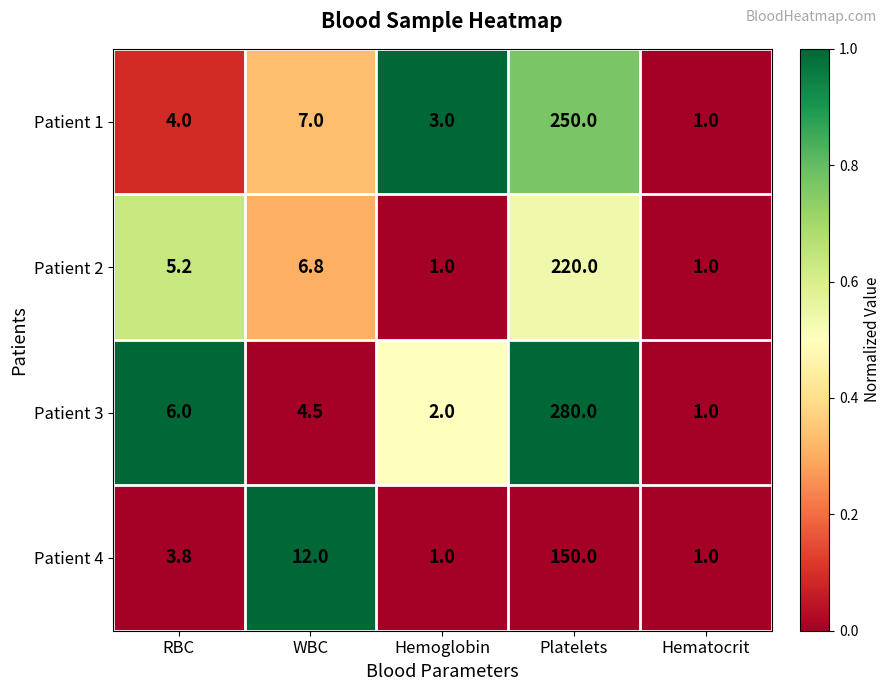

Reading left to right, list all the values displayed in this chart.

Patient 1: 4.0	7.0	3.0	250.0	1.0
Patient 2: 5.2	6.8	1.0	220.0	1.0
Patient 3: 6.0	4.5	2.0	280.0	1.0
Patient 4: 3.8	12.0	1.0	150.0	1.0